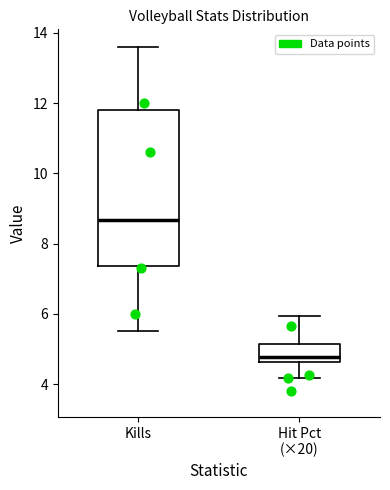

Reading left to right, transcribe this box plot: for each box, give where its median line is, the range the box spans, and where its two whiskers end, as read against the y-axis. The values are not printed on the chart, so give them approximately, as read against the axis.

Kills: median 8.6, box 7.4 to 11.8, whiskers 5.6 to 13.6
Hit Pct (×20): median 4.8, box 4.6 to 5.2, whiskers 4.2 to 6.0